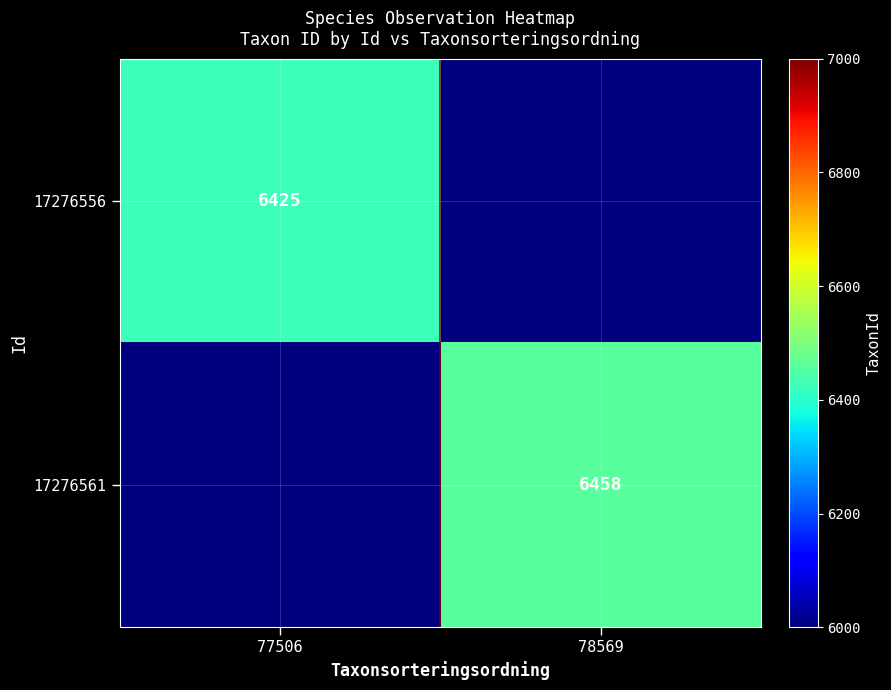

Is it true that 17276556 equals 6425 at 77506?

True